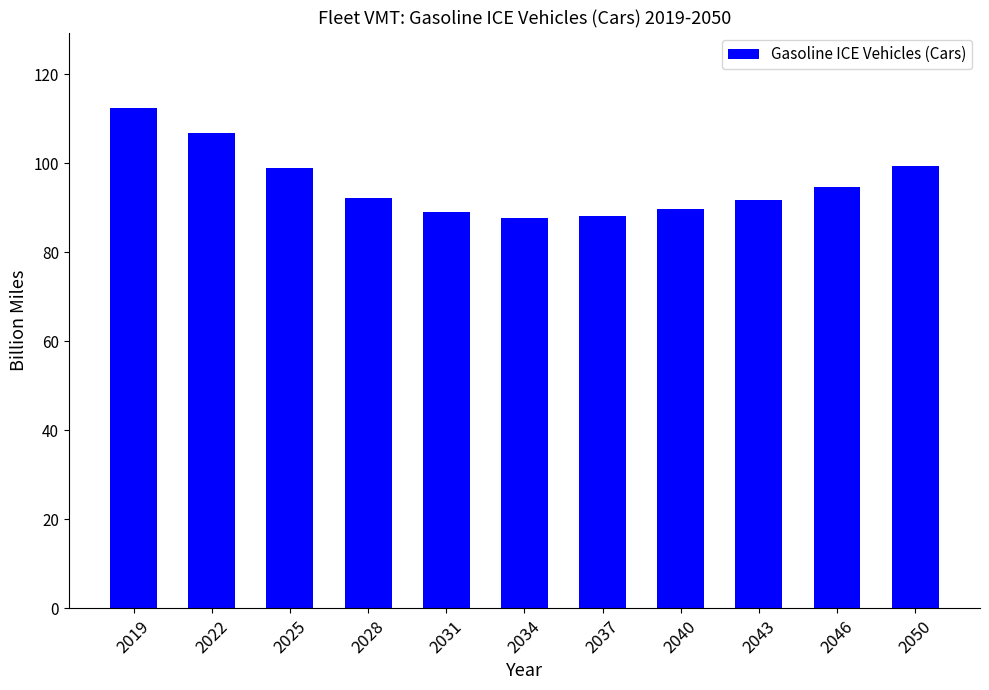

What is the average value?

95.5